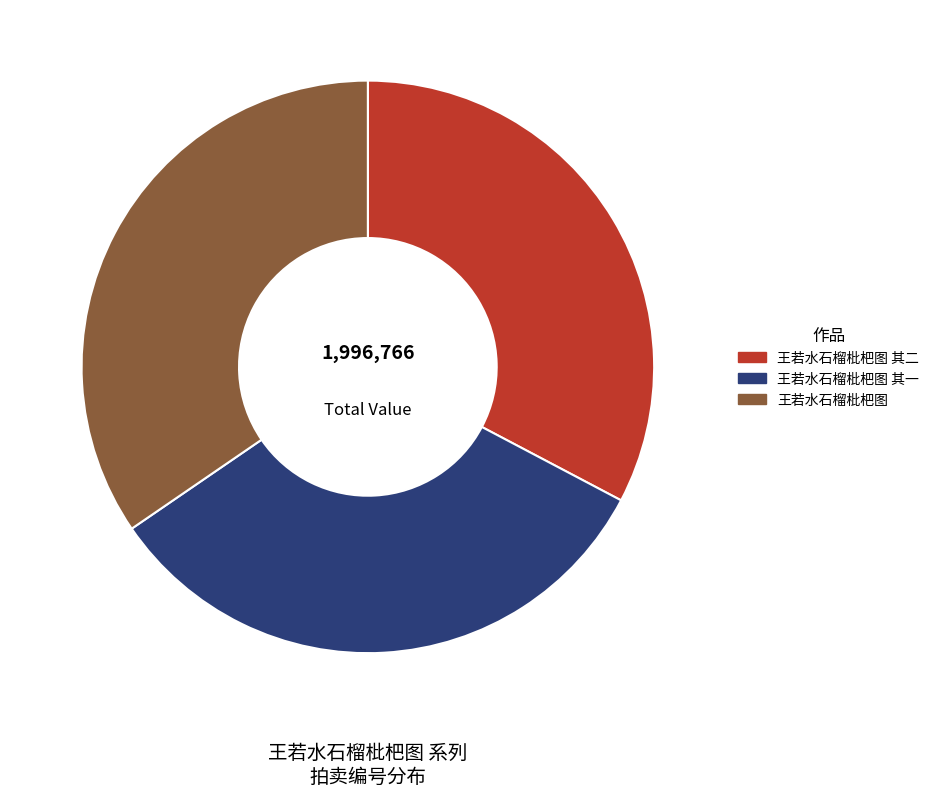

Is 王若水石榴枇杷图 其二 the majority of the pie?

No